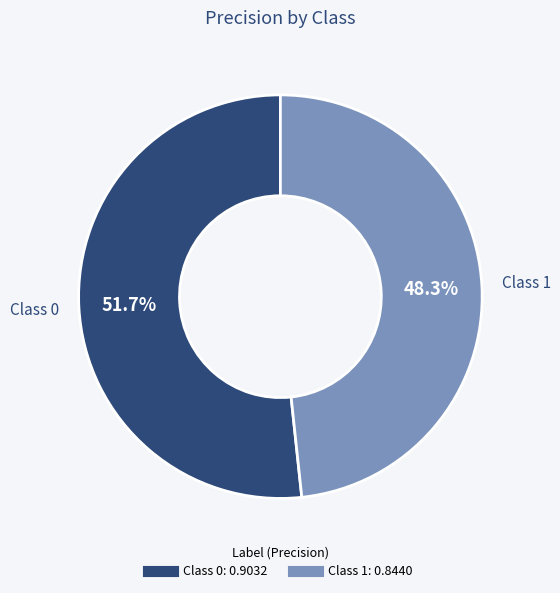

Count the number of slices in the pie.

2